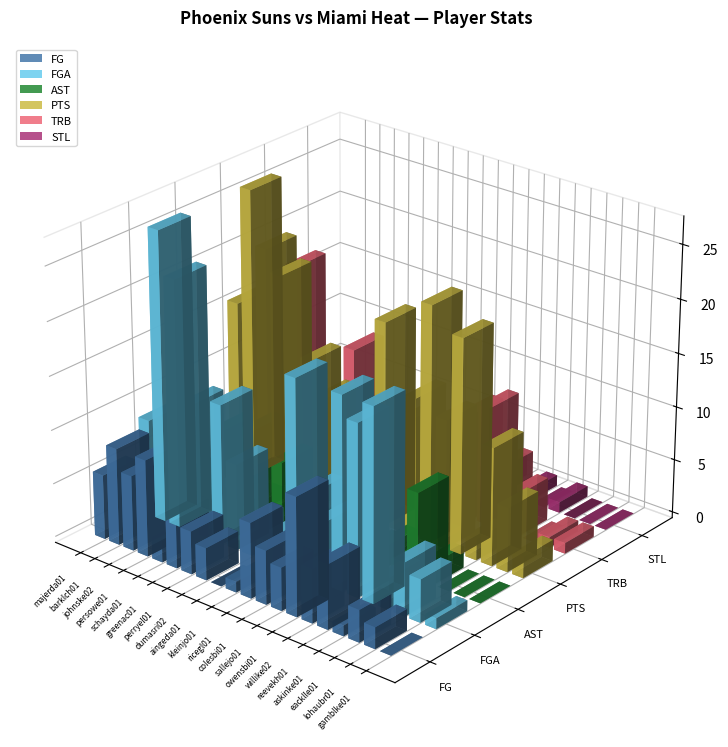

What is the sum of all TRB values?

97